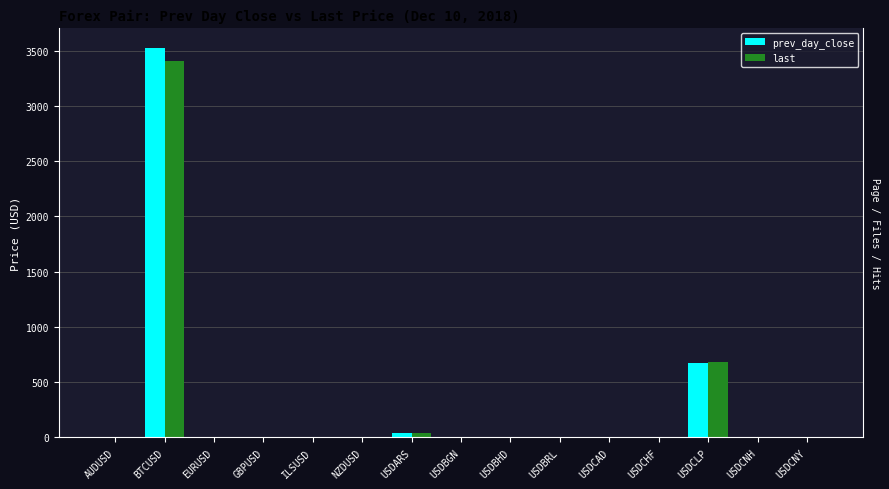

Reading right to left, what are all the values shown in this chart?

prev_day_close: 6.9	6.9	674.5	1.0	1.3	3.9	0.4	1.7	37.3	0.7	3.7	1.3	1.1	3525.0	0.7
last: 6.9	6.9	678.1	1.0	1.3	3.9	0.4	1.7	37.6	0.7	3.7	1.3	1.1	3402.7	0.7